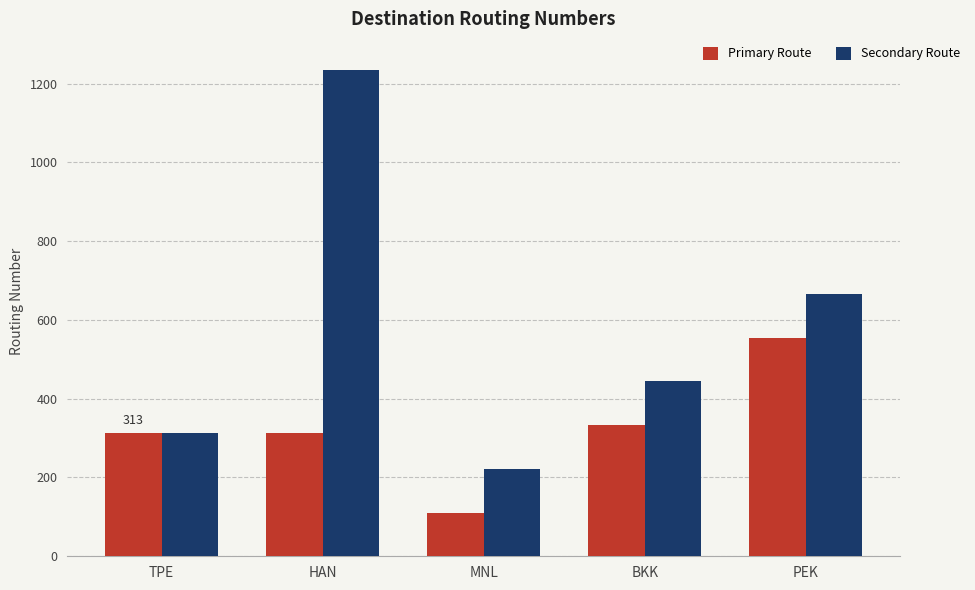

What are all the series names shown in the legend?

Primary Route, Secondary Route